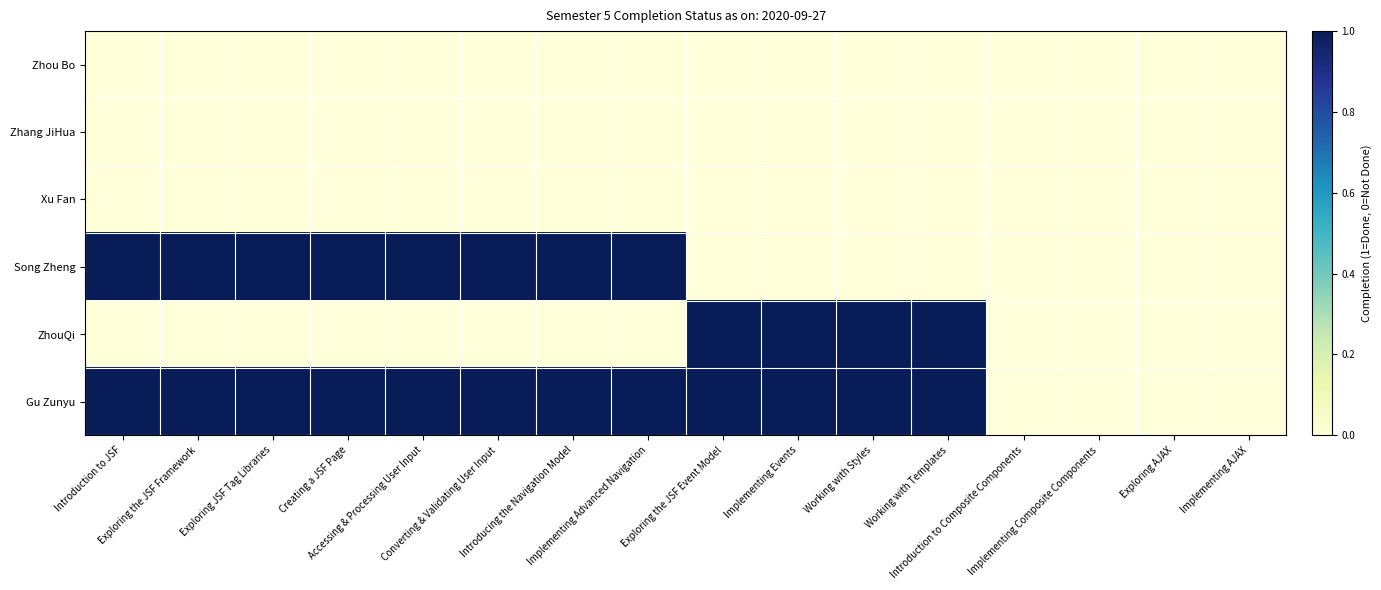

At how many categories does at least one series exceed 0?

12